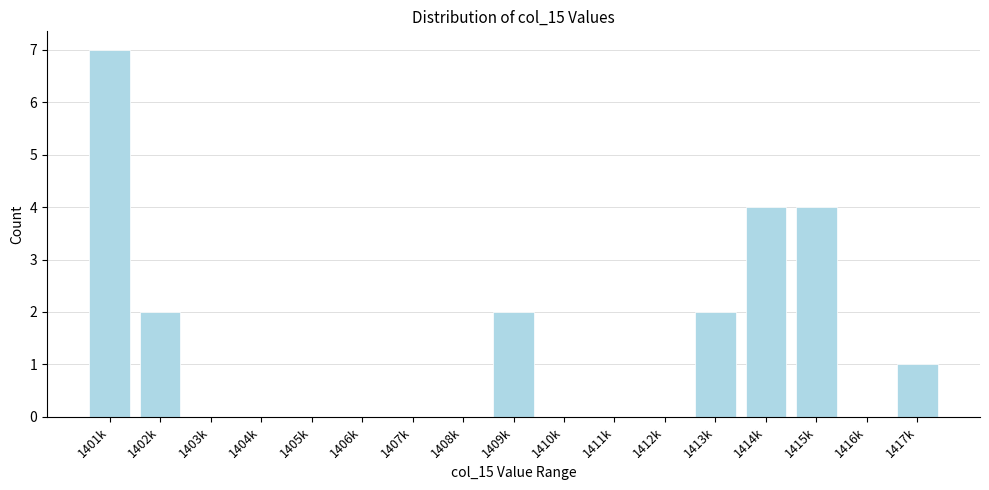

Reading left to right, list all the values displayed in this chart.

1401k=7	1402k=2	1403k=0	1404k=0	1405k=0	1406k=0	1407k=0	1408k=0	1409k=2	1410k=0	1411k=0	1412k=0	1413k=2	1414k=4	1415k=4	1416k=0	1417k=1